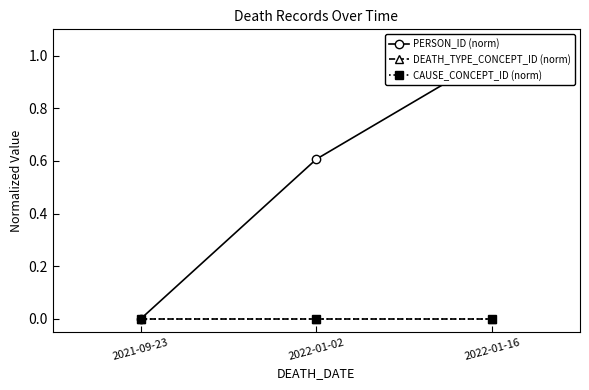

Is this an area chart (filled region under the line)?

No